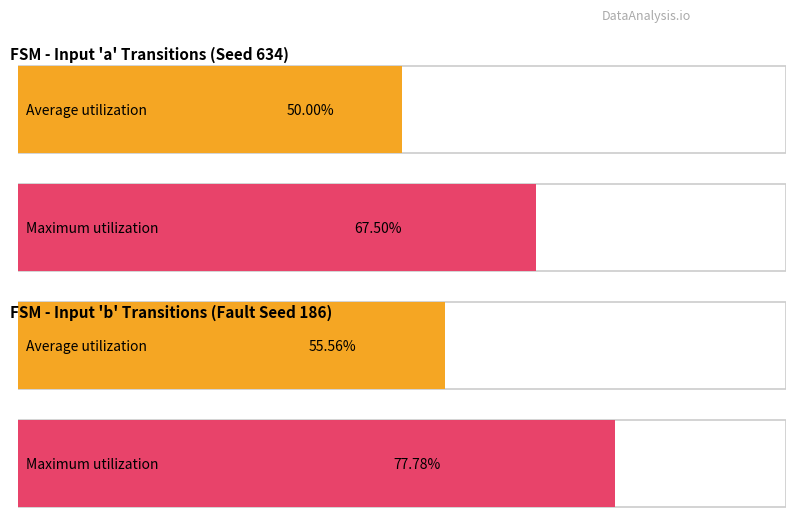

List the series in order of their overall mean, highest first.

Maximum utilization, Average utilization